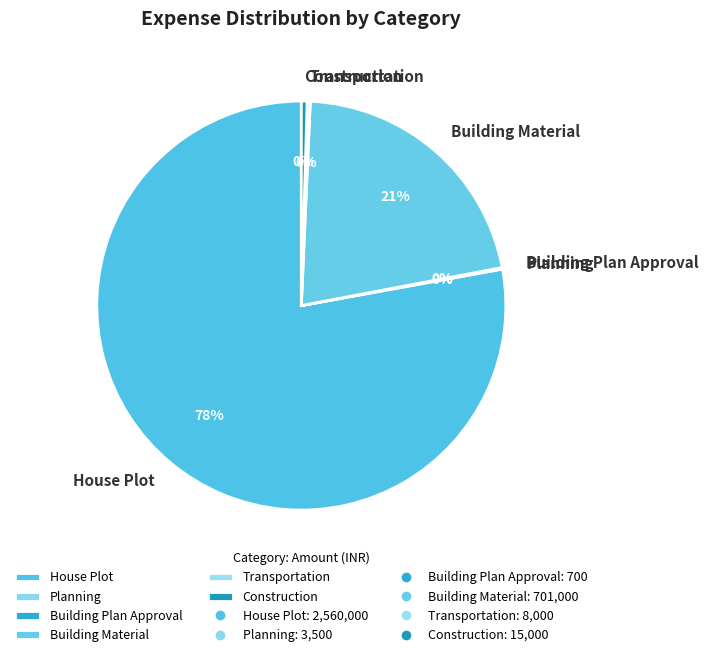

To the nearest percent, what is the average slice percentage?

17%